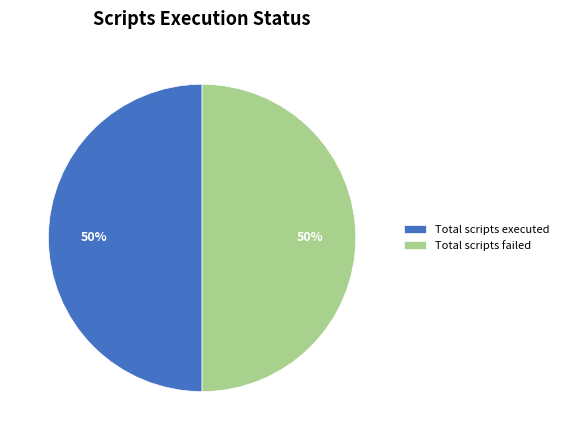

How many segments does this pie chart have?

2